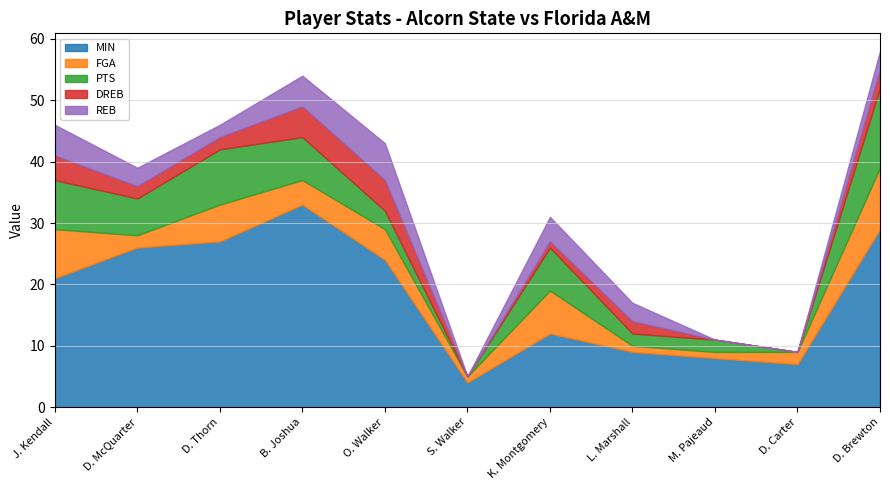

Which series has the largest total across all categories?

MIN